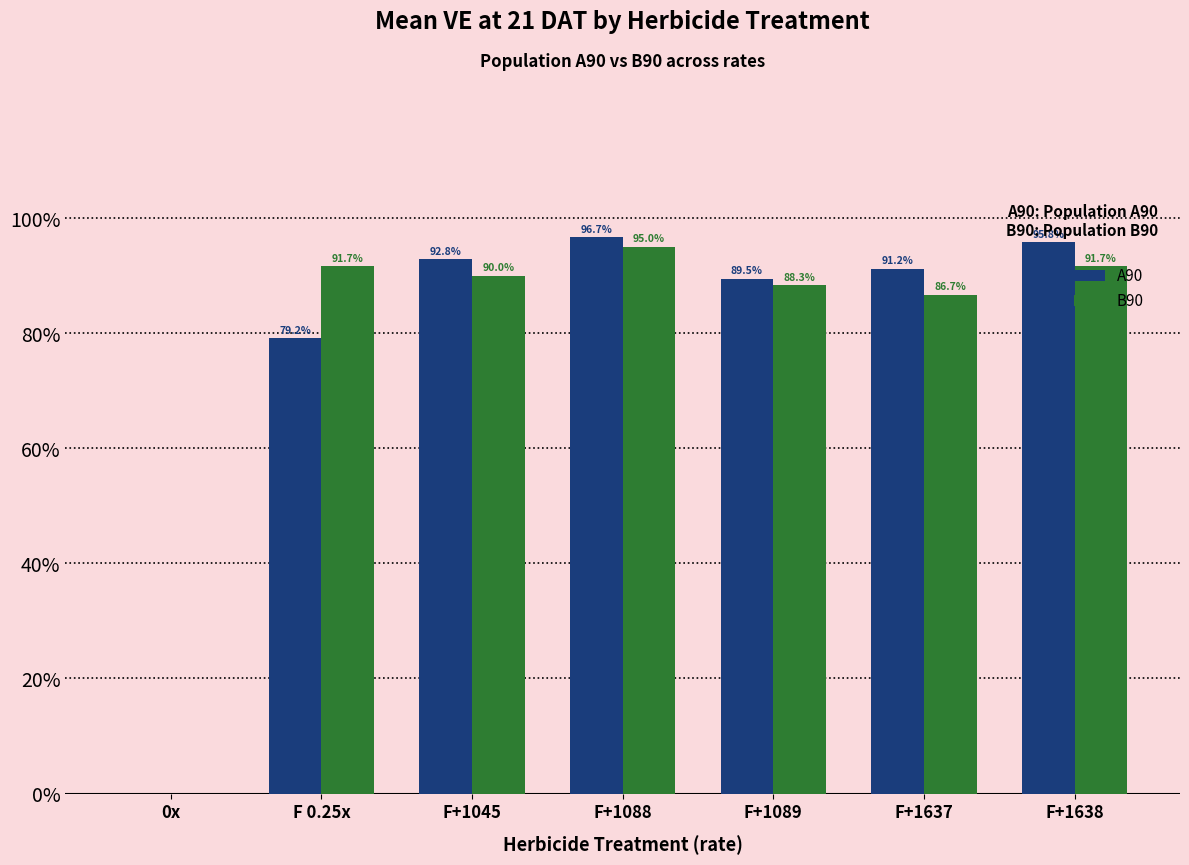

The B90 series shows 91.7 at F 0.25x. True or false?

True